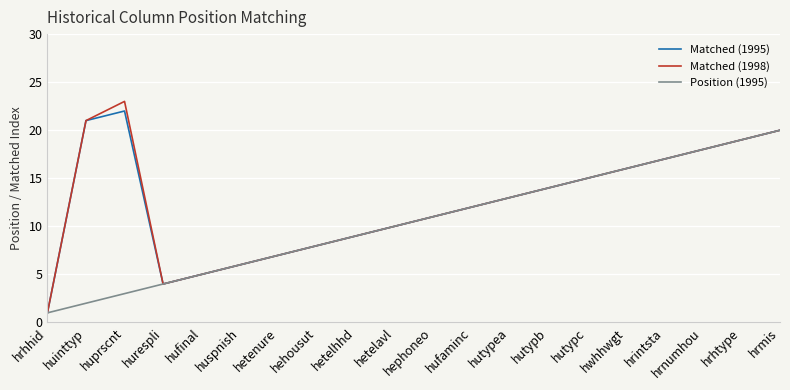

List the series in order of their peak value, highest first.

Matched (1998), Matched (1995), Position (1995)